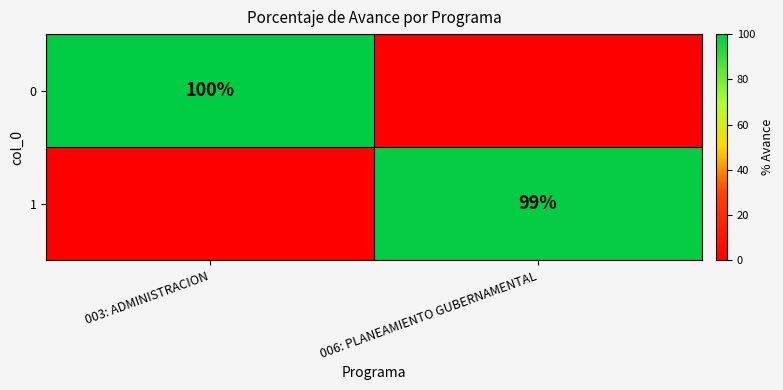

Is the value of 0 at 003: ADMINISTRACION greater than the value of 1 at 006: PLANEAMIENTO GUBERNAMENTAL?

Yes